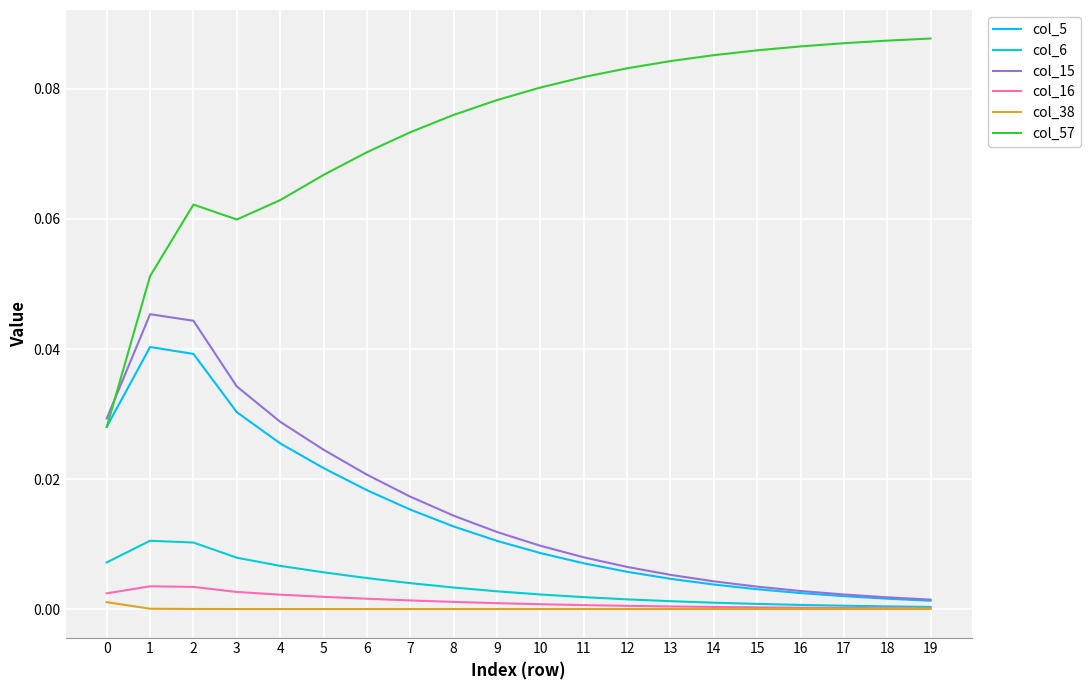

List the series in order of their peak value, lowest first.

col_38, col_16, col_6, col_5, col_15, col_57